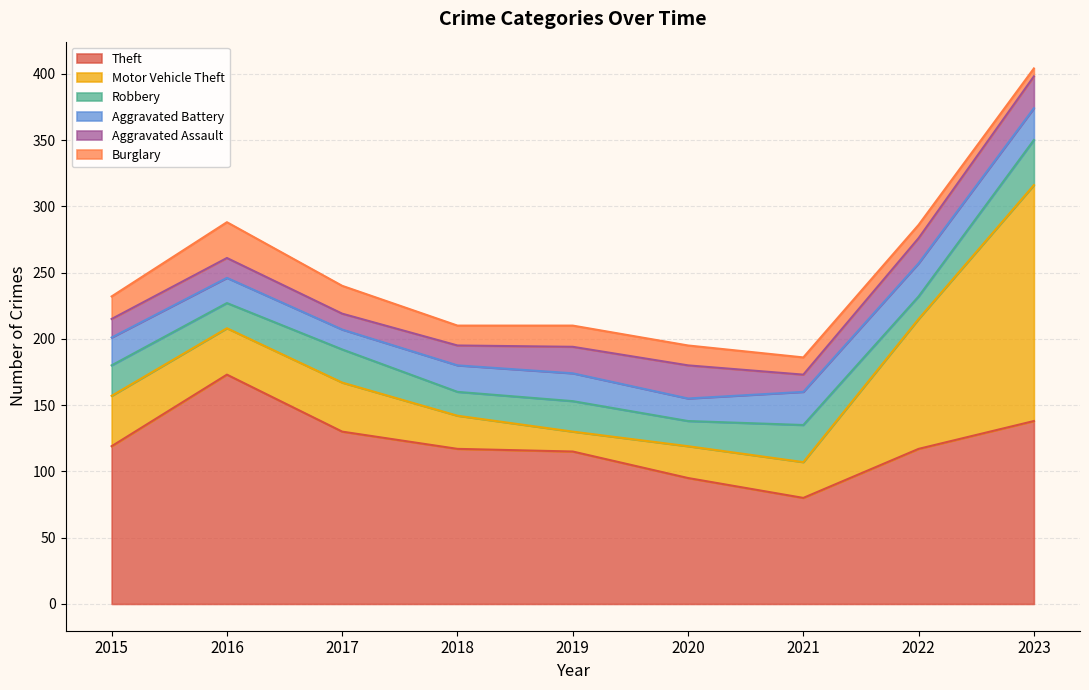

What is the value of the Motor Vehicle Theft point at the 7th from the left?

27